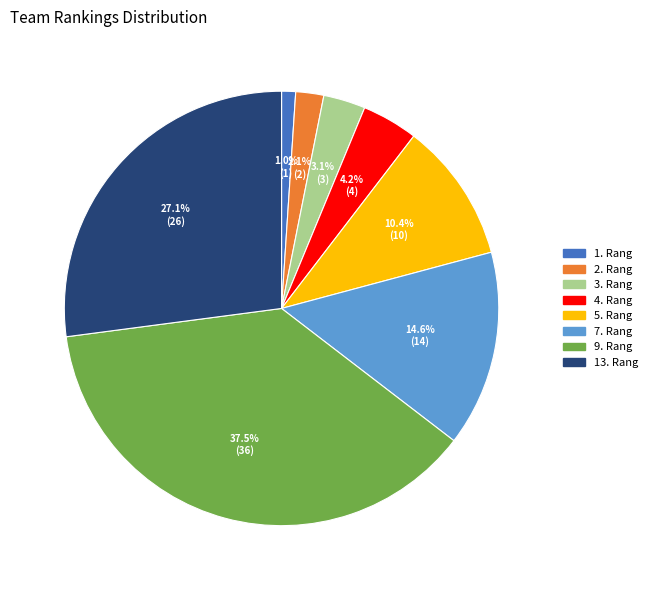

How many segments does this pie chart have?

8